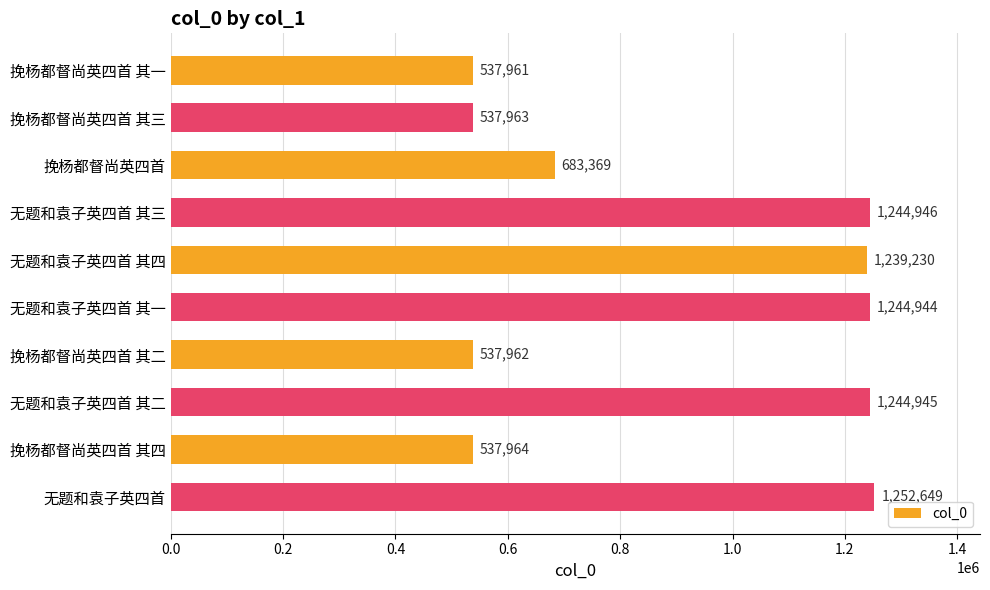

Which label corresponds to the largest value in the chart?

无题和袁子英四首